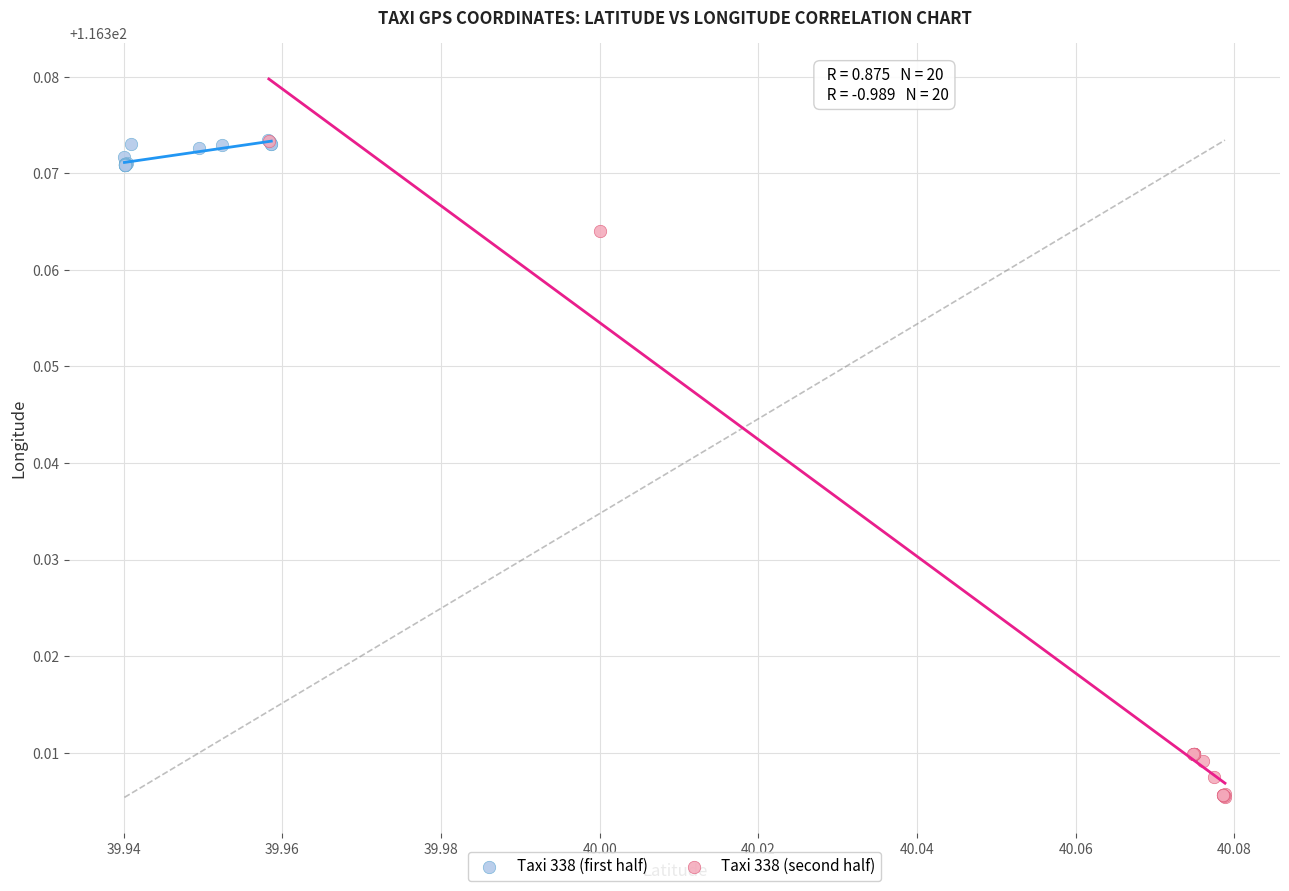

Which series has the largest Y range (max minus min)?

Taxi 338 (second half)